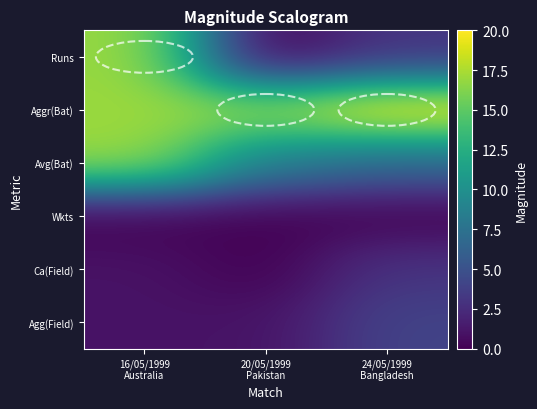

What is the spread (max minus min) of values at 20/05/1999
Pakistan?

17.0